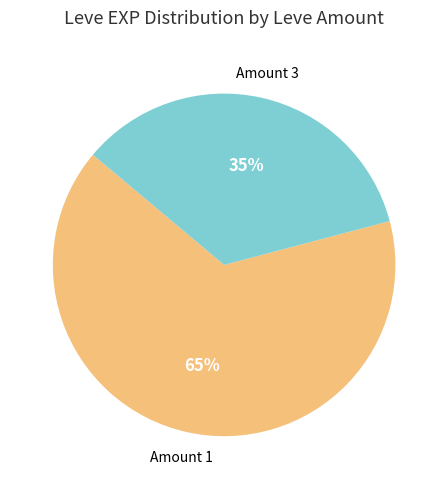

Is there any slice that represents more than half of the pie?

Yes